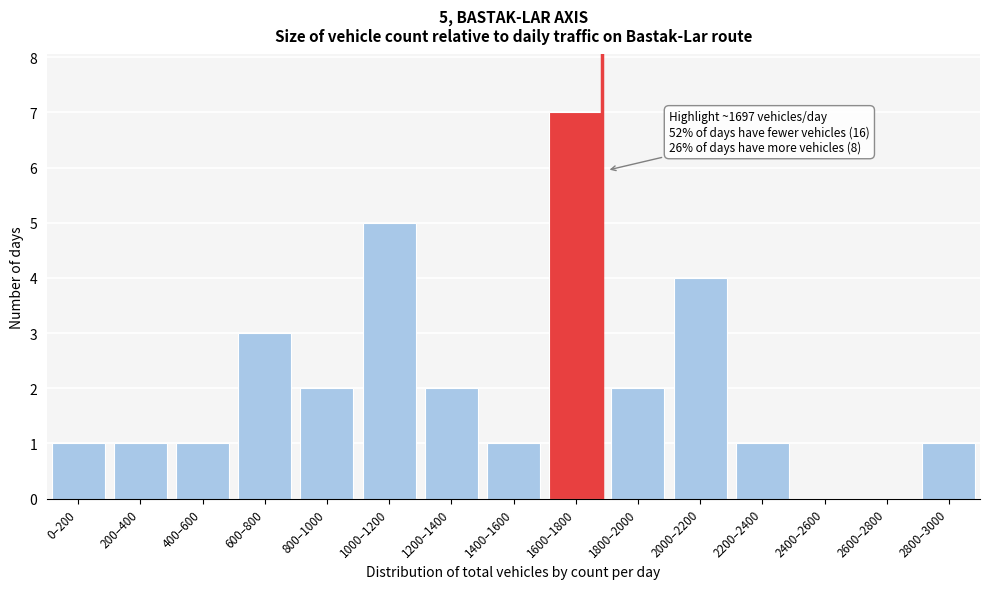

Reading left to right, what are all the values shown in this chart?

0–200=1	200–400=1	400–600=1	600–800=3	800–1000=2	1000–1200=5	1200–1400=2	1400–1600=1	1600–1800=7	1800–2000=2	2000–2200=4	2200–2400=1	2400–2600=0	2600–2800=0	2800–3000=1